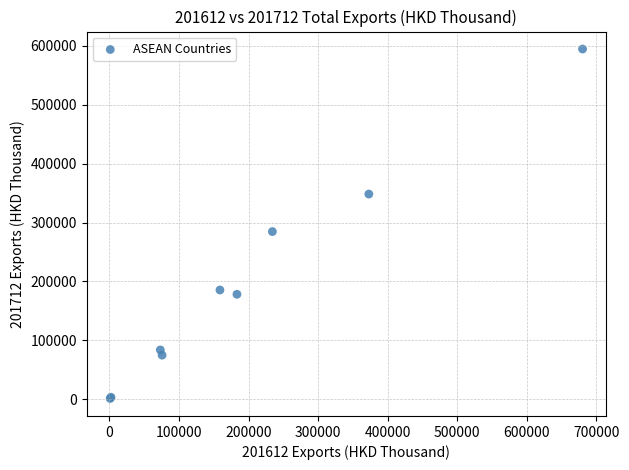

What Y value in the scatter plot is closest to 297900?

284603.9